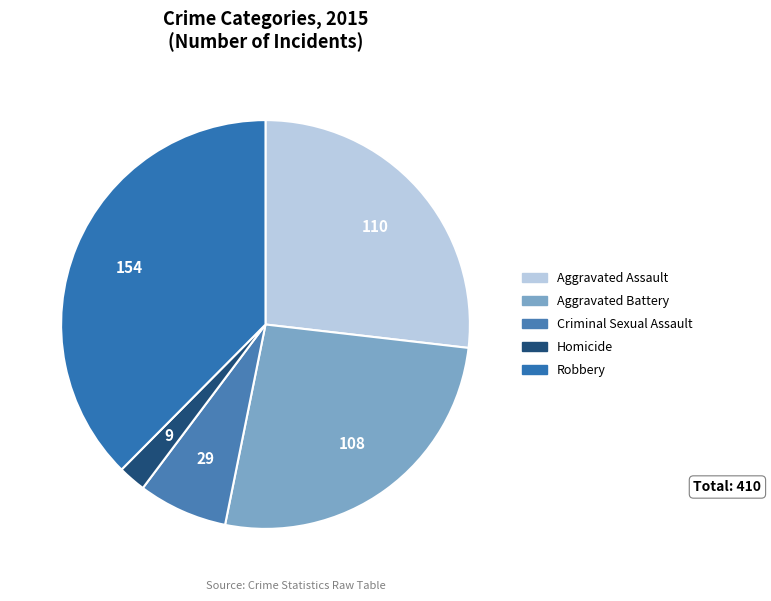

How many slices are in this pie chart?

5